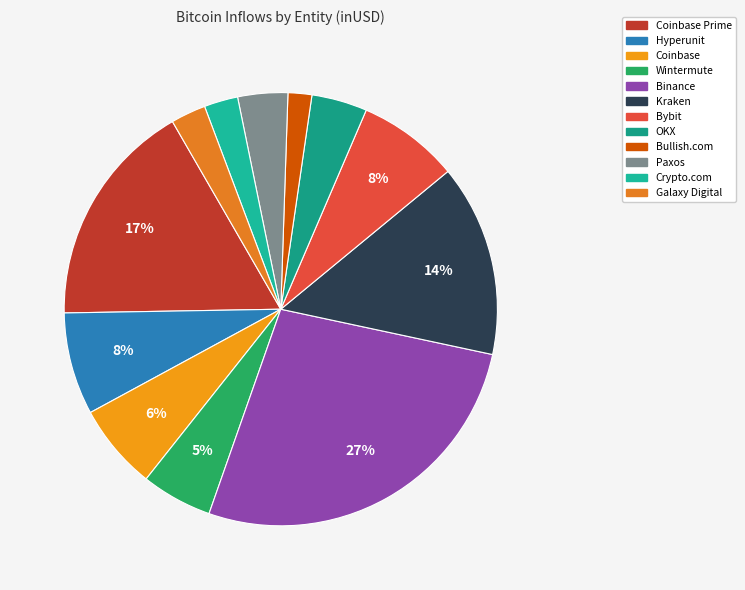

How many segments does this pie chart have?

12